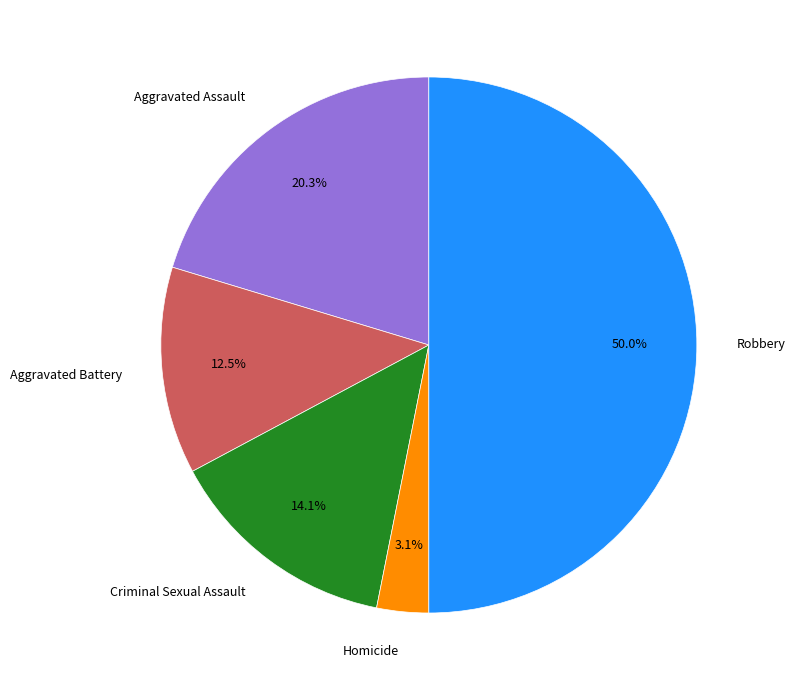

To the nearest percent, what percentage of the pie is Homicide?

3%